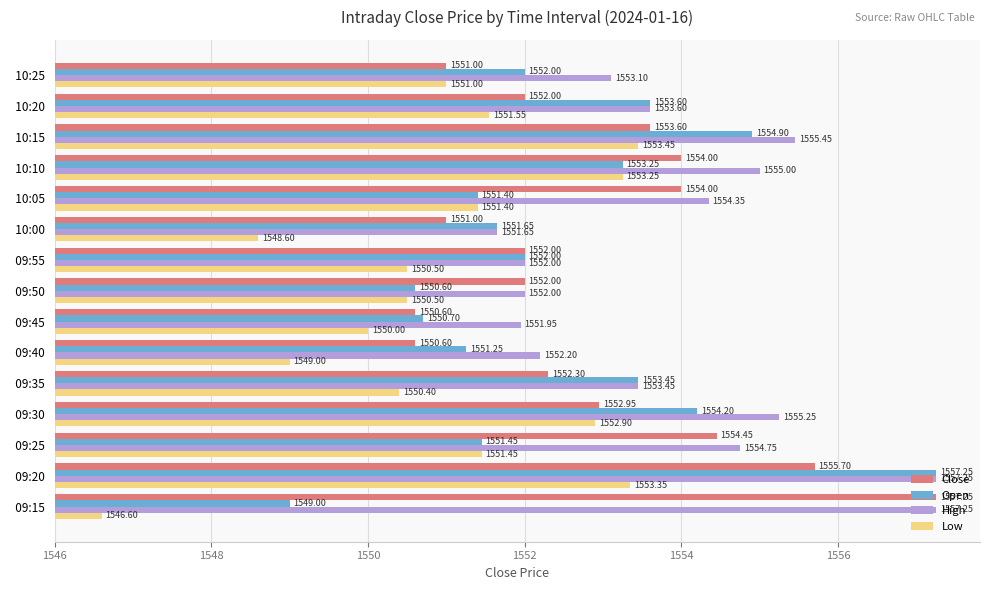

What position from the left is 09:20?

2